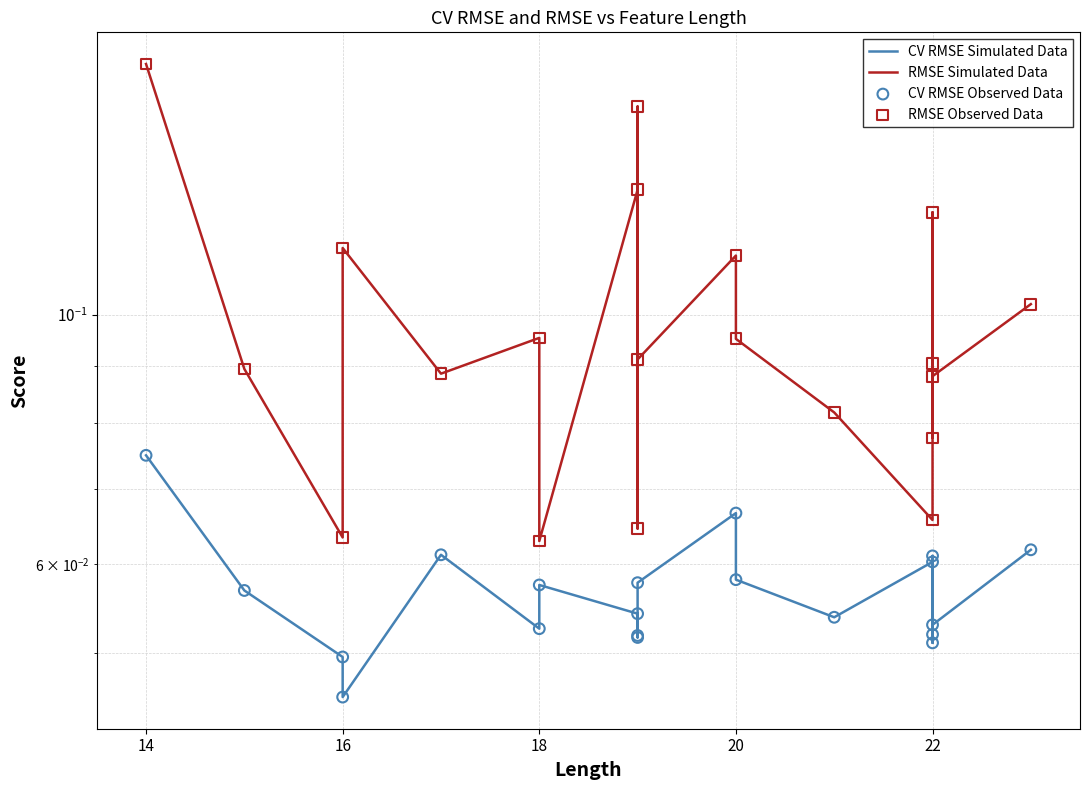

Which series has the widest spread of Y values?

RMSE Simulated Data